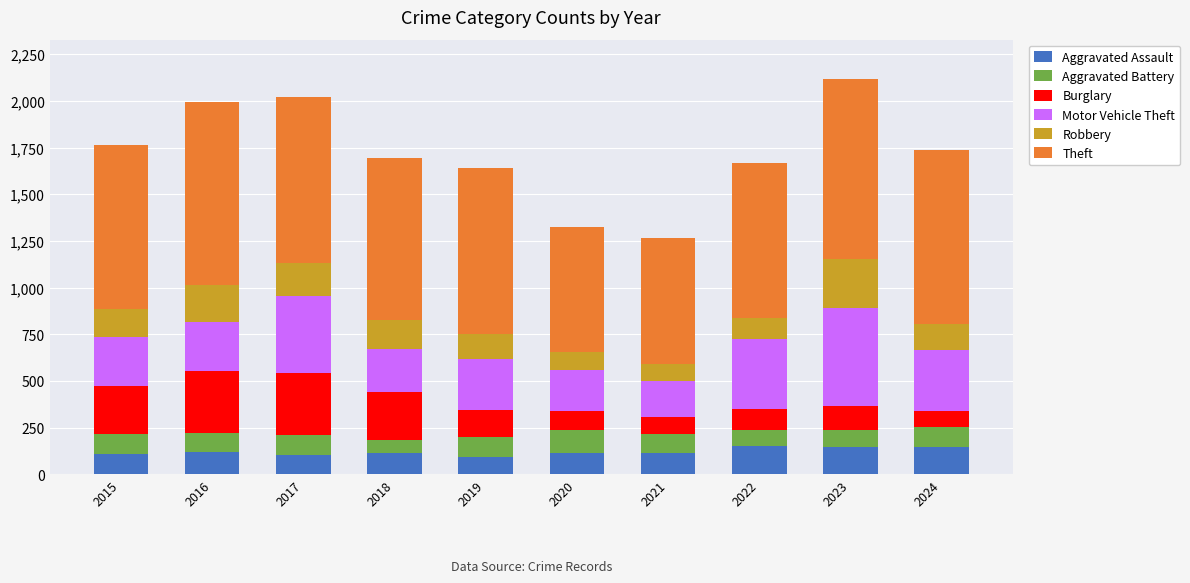

What is the total value across all series at 2015?

1761